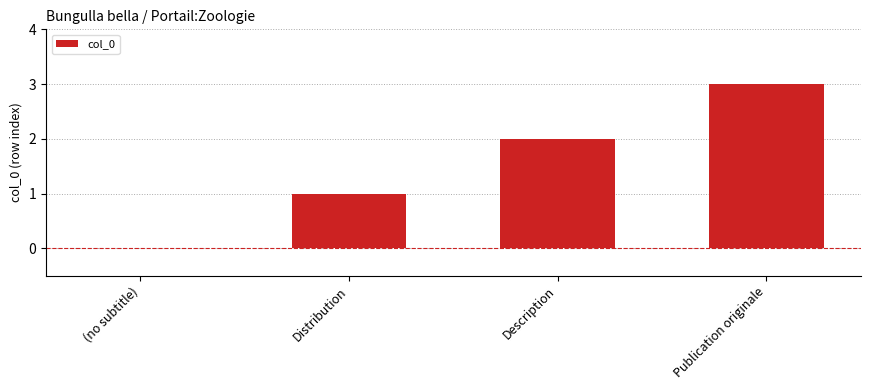

At which category does the chart reach its peak across all series?

Publication originale